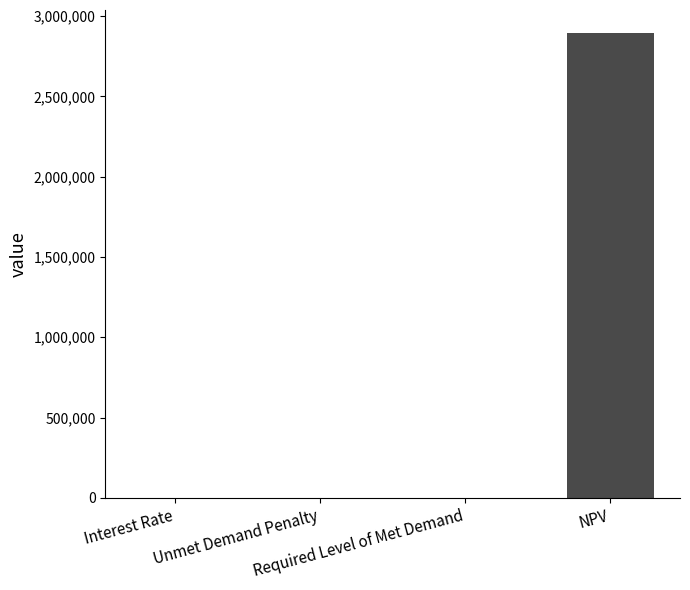

Which category has the highest value across all series?

NPV